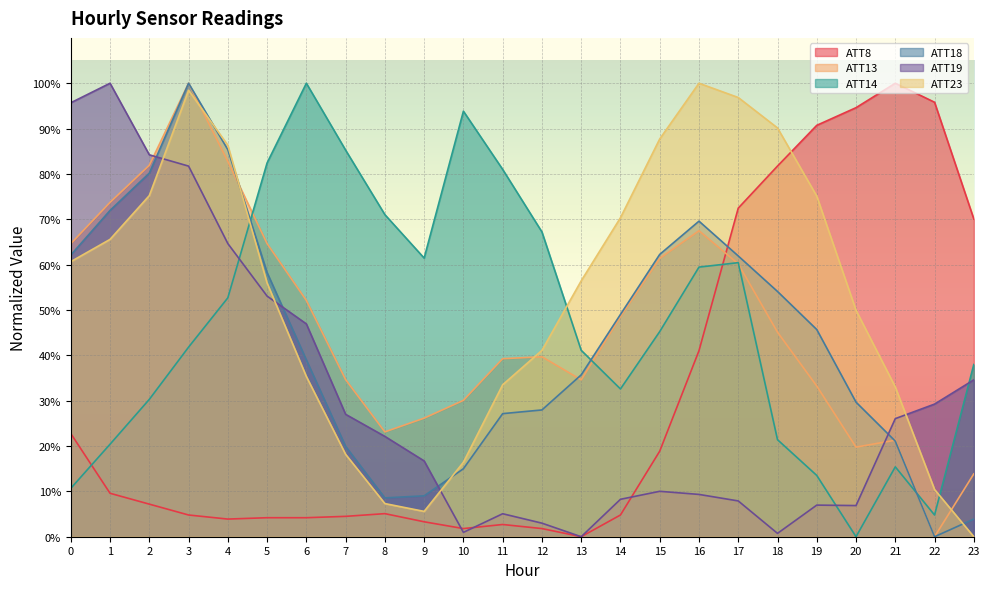

How many intersections are there between ATT23 and ATT14?

3